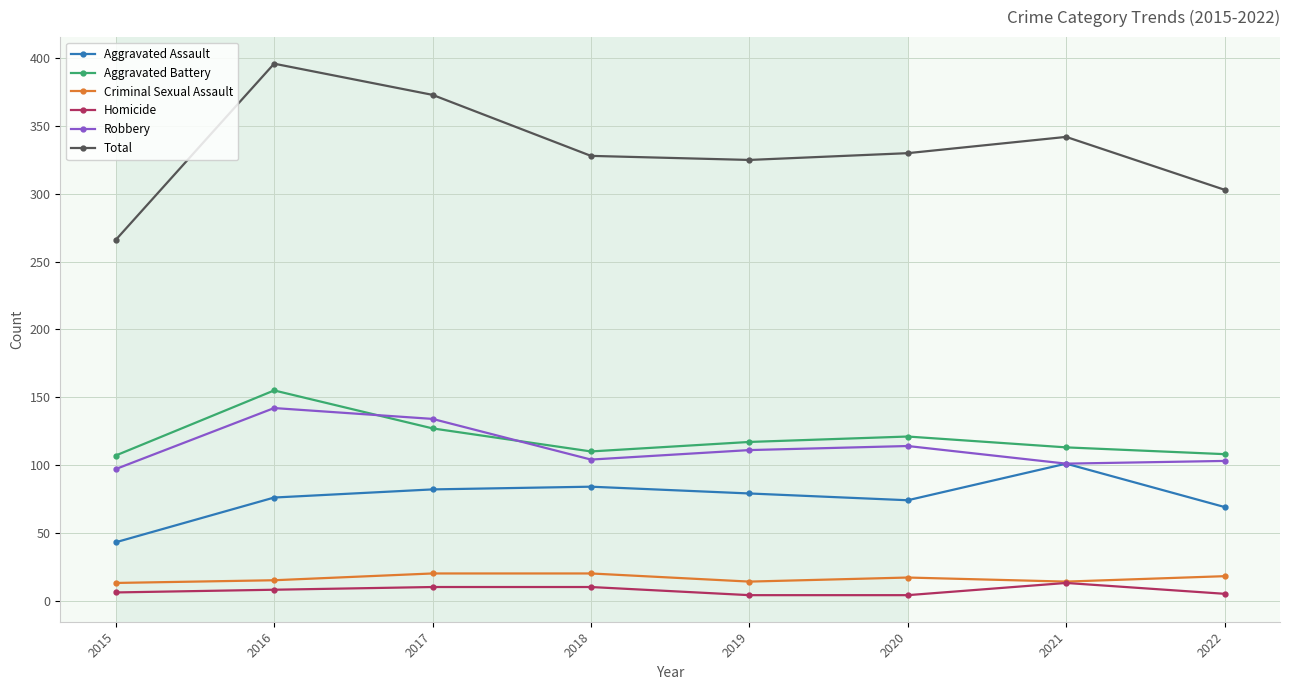

Is it true that Robbery equals 114 at 2020?

True